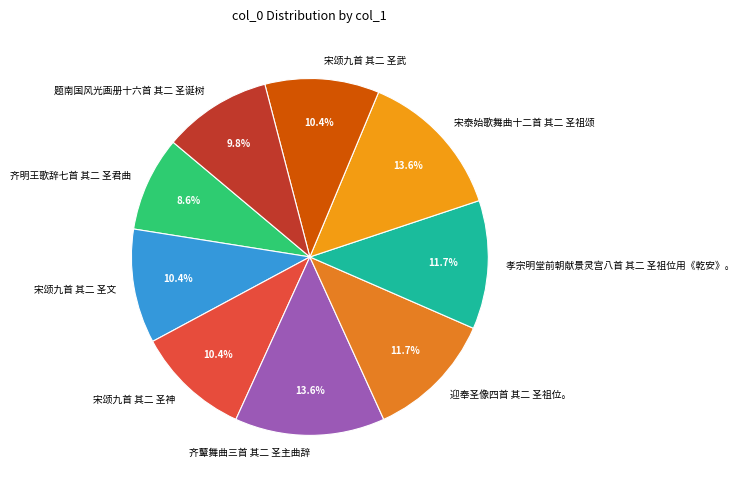

Which category has the smallest portion of the pie?

齐明王歌辞七首 其二 圣君曲